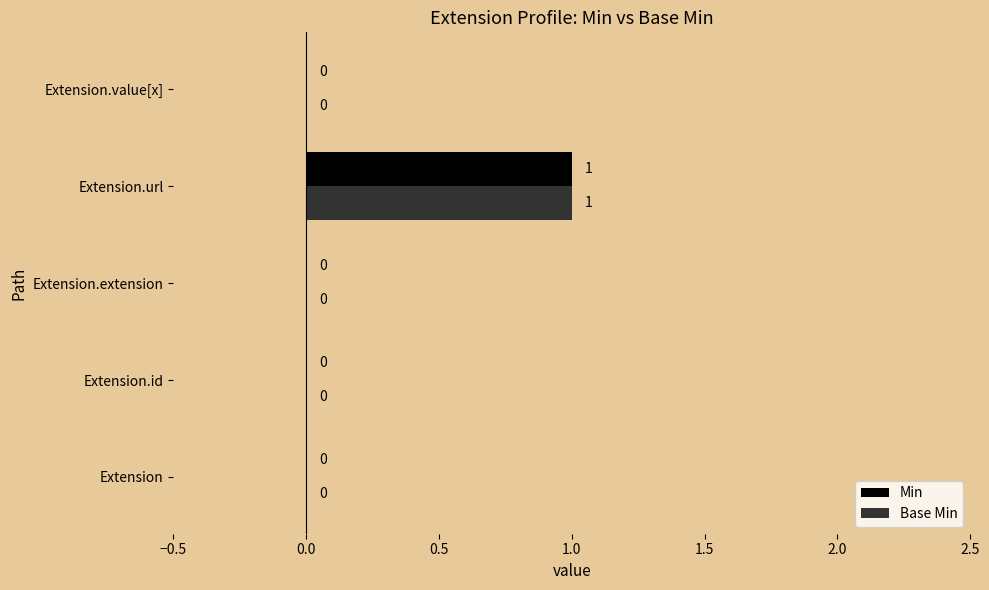

The value of Base Min at Extension.value[x] is 0. True or false?

True